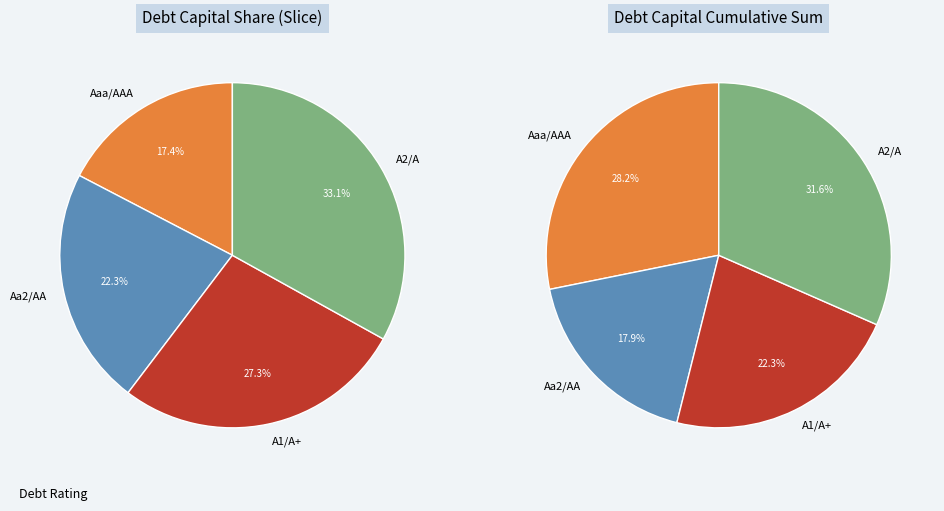

How many slices are in this pie chart?

4